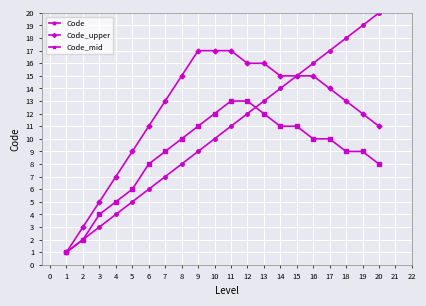

At how many categories does at least one series exceed 4?

18